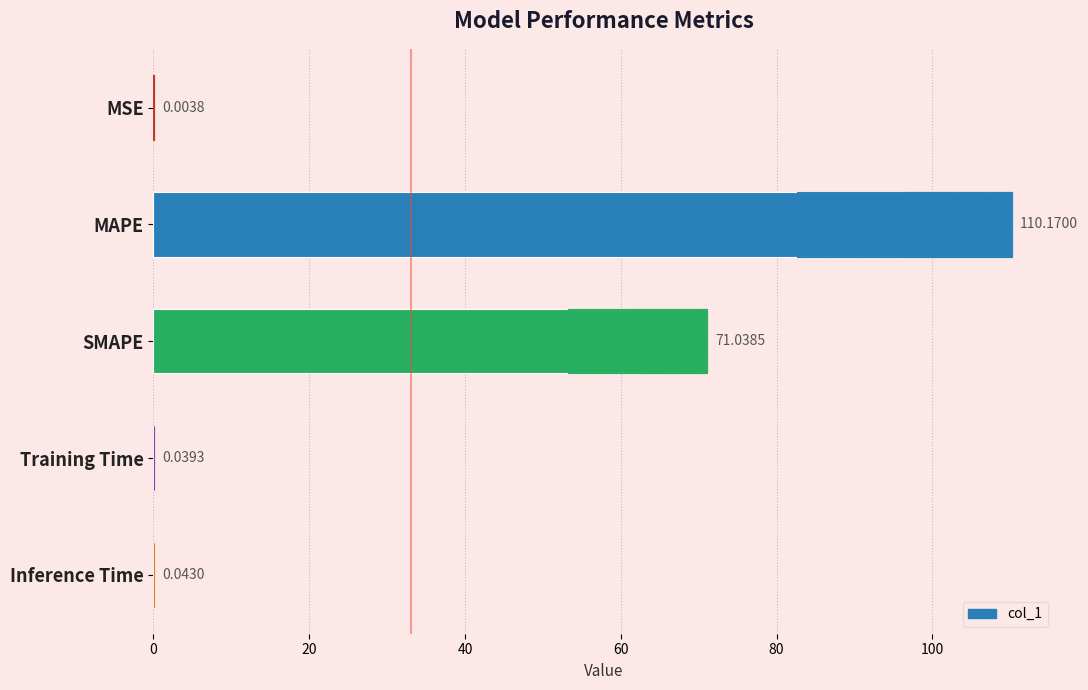

Reading left to right, transcribe all the data shown in this chart.

0.0	110.2	71.0	0.0	0.0